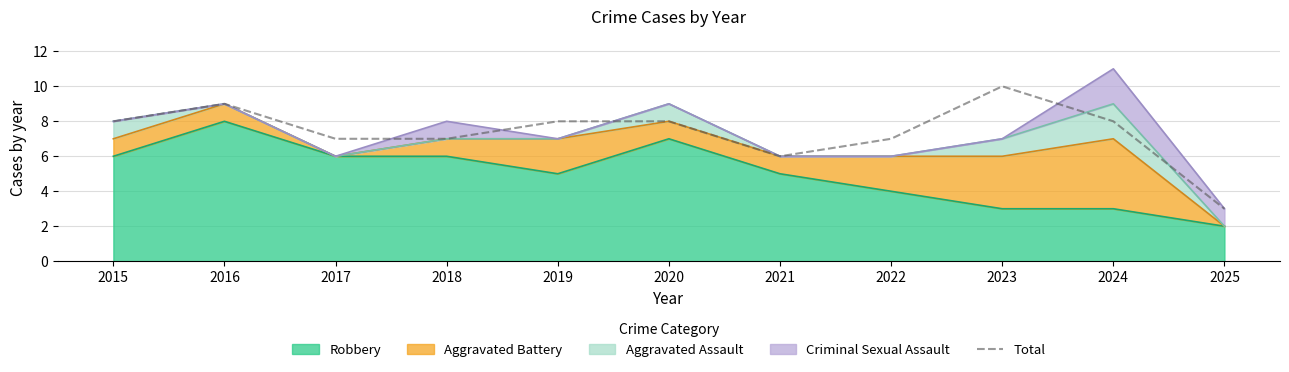

List the labels in order of value, smallest first.

2025, 2021, 2017, 2018, 2022, 2015, 2019, 2020, 2024, 2016, 2023